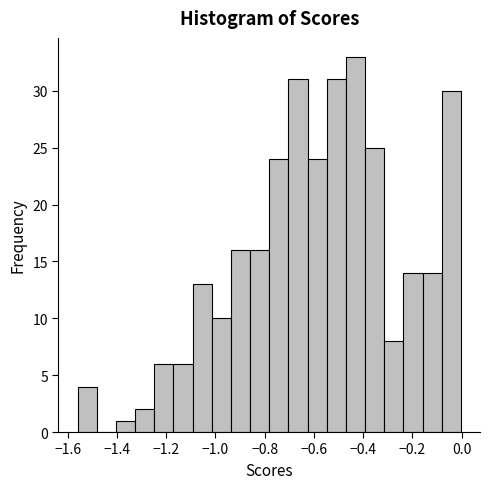

Around what value on the x-axis is the tallest bar? Give the approximate position of its centre, as read against the axis.

-0.44